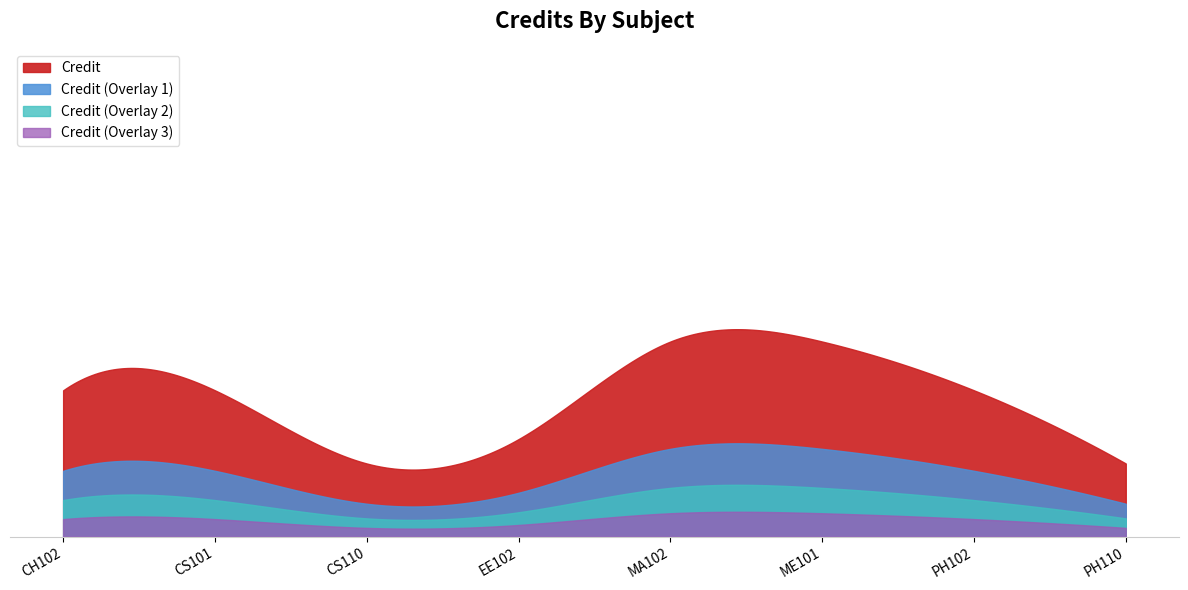

How many data points are above 6?

2